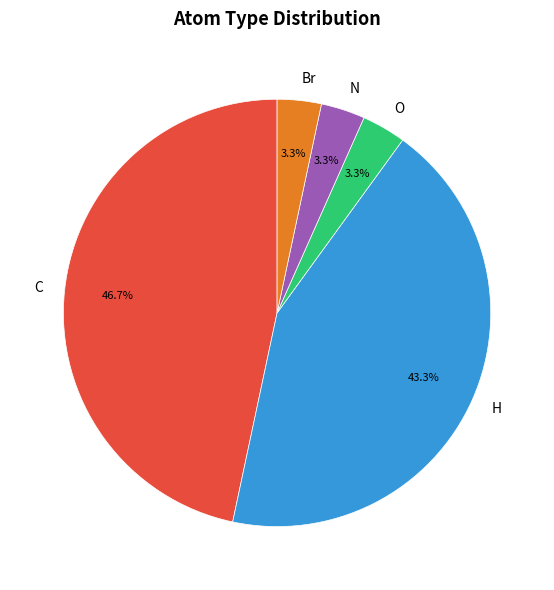

To the nearest percent, what percentage of the pie is H?

43%